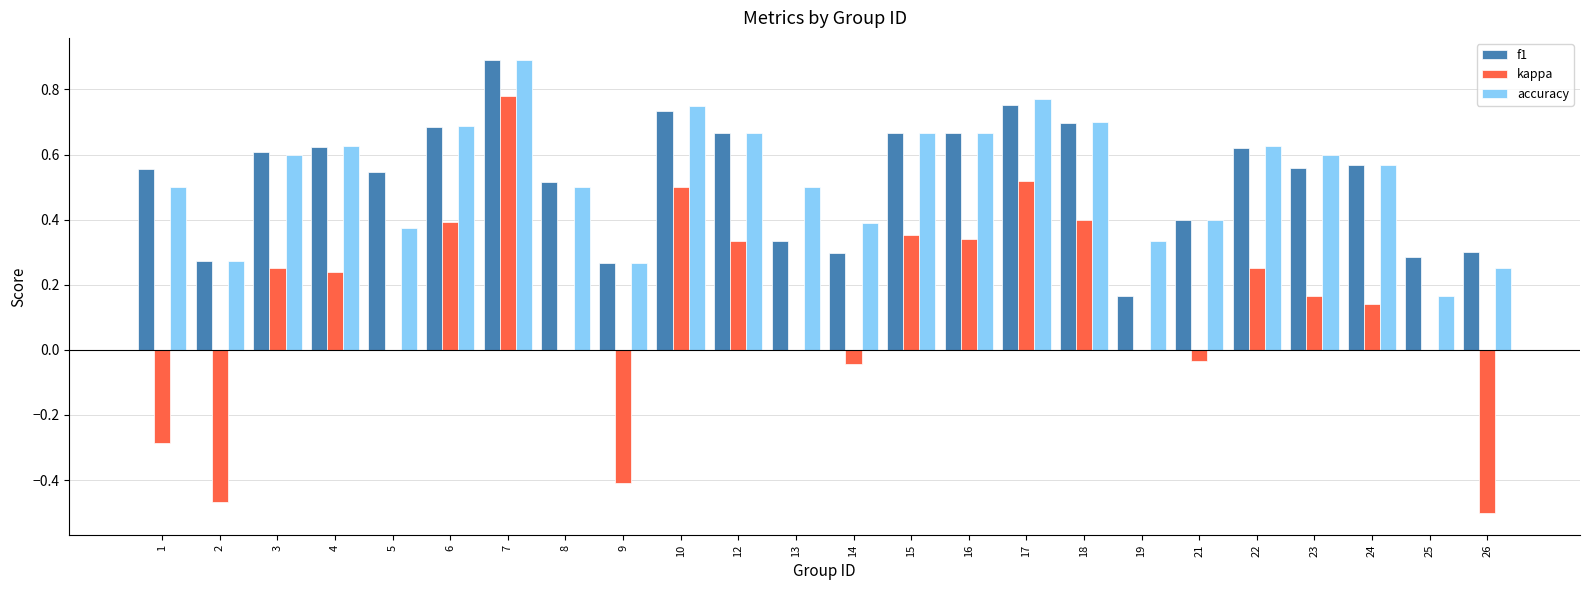

What is the maximum value shown in the chart?

0.9